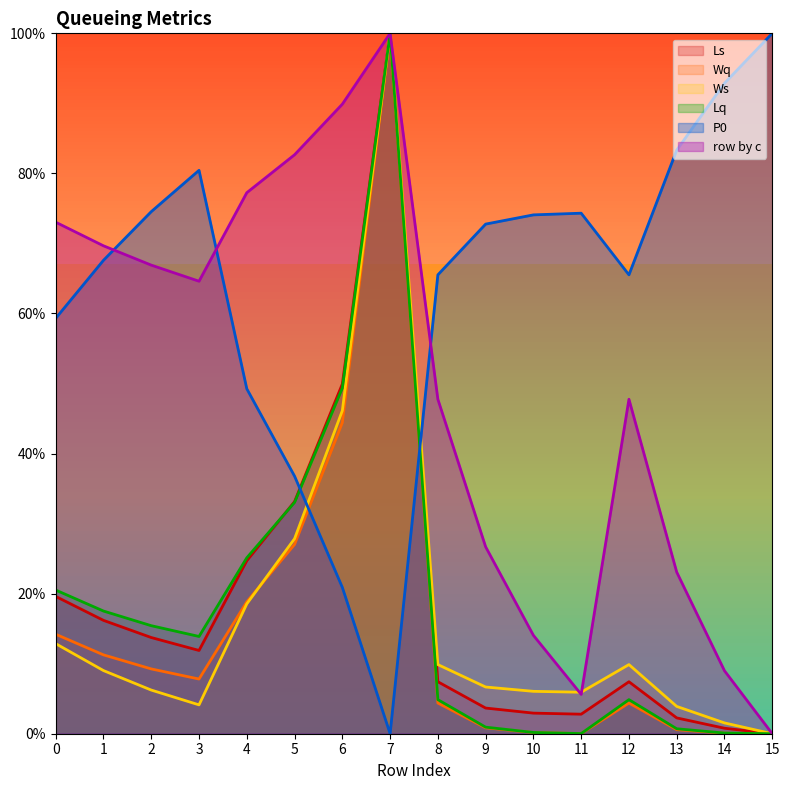

After their last crossing, which series has the higher values: Wq or P0?

P0